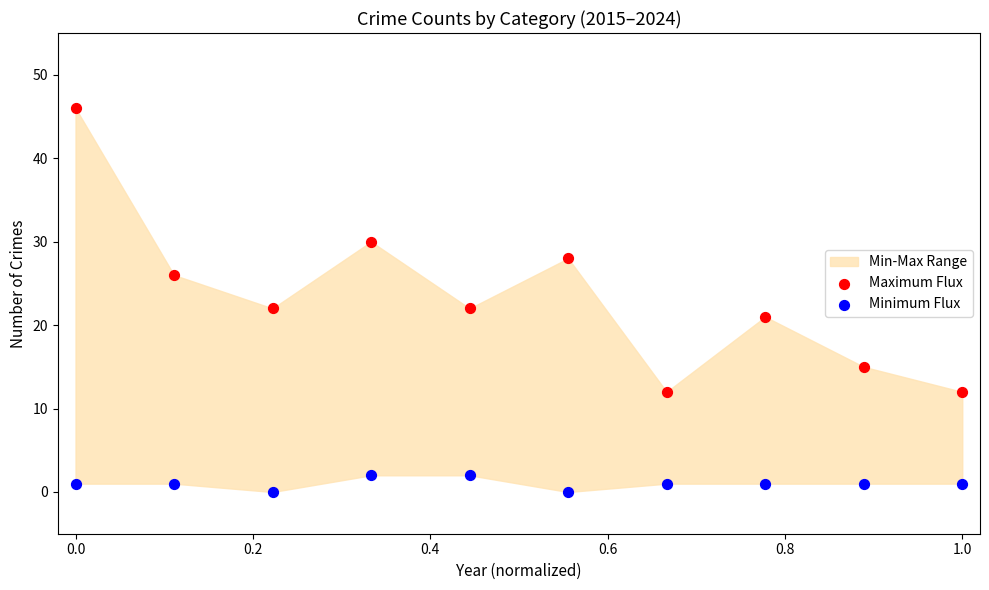

Which series reaches the minimum Y coordinate?

Minimum Flux